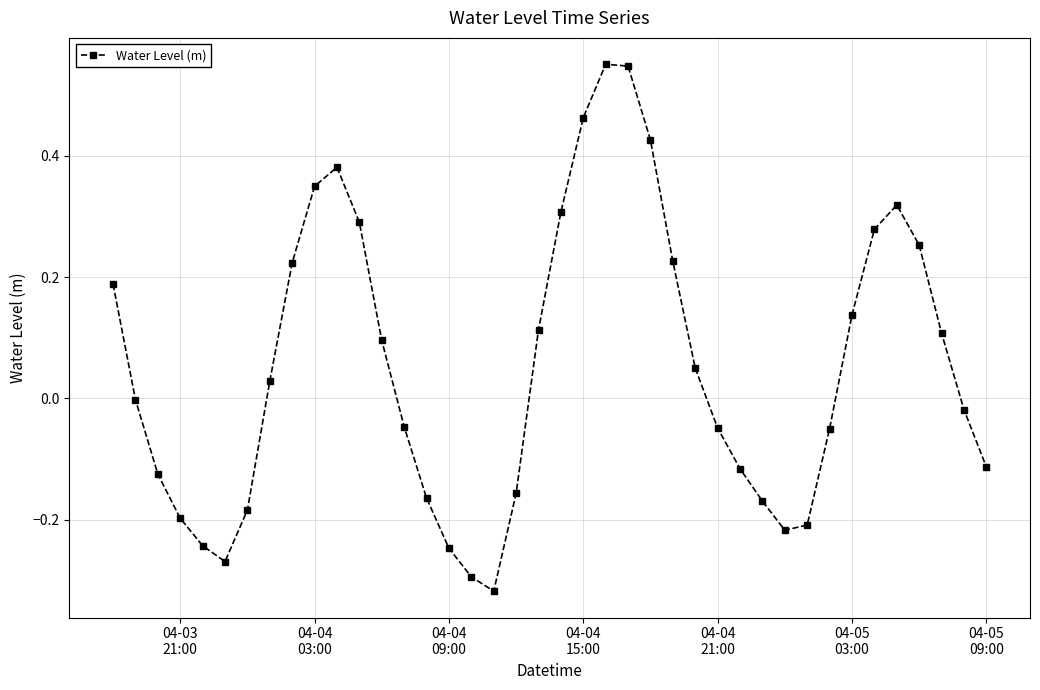

True or false: the data has more than 1 interior local peaks.

True